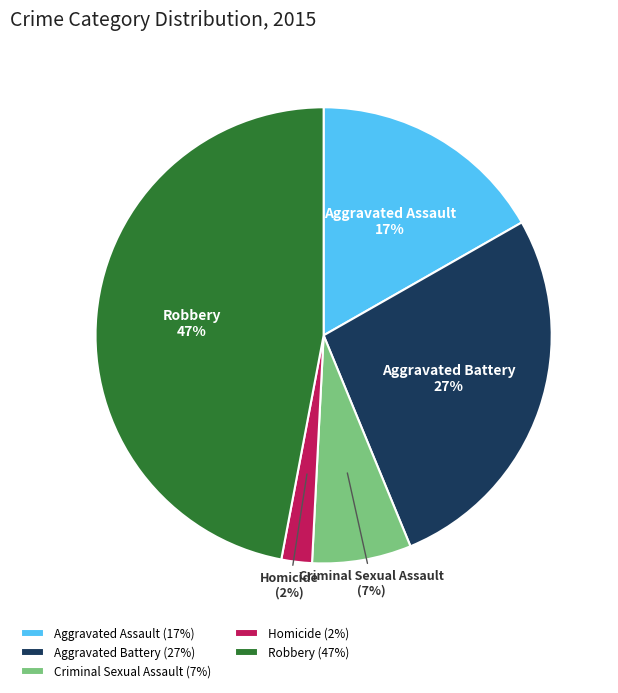

Does Criminal Sexual Assault represent more than half of the total?

No